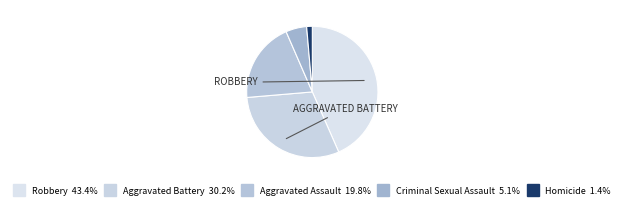

To the nearest percent, what is the average slice percentage?

20%